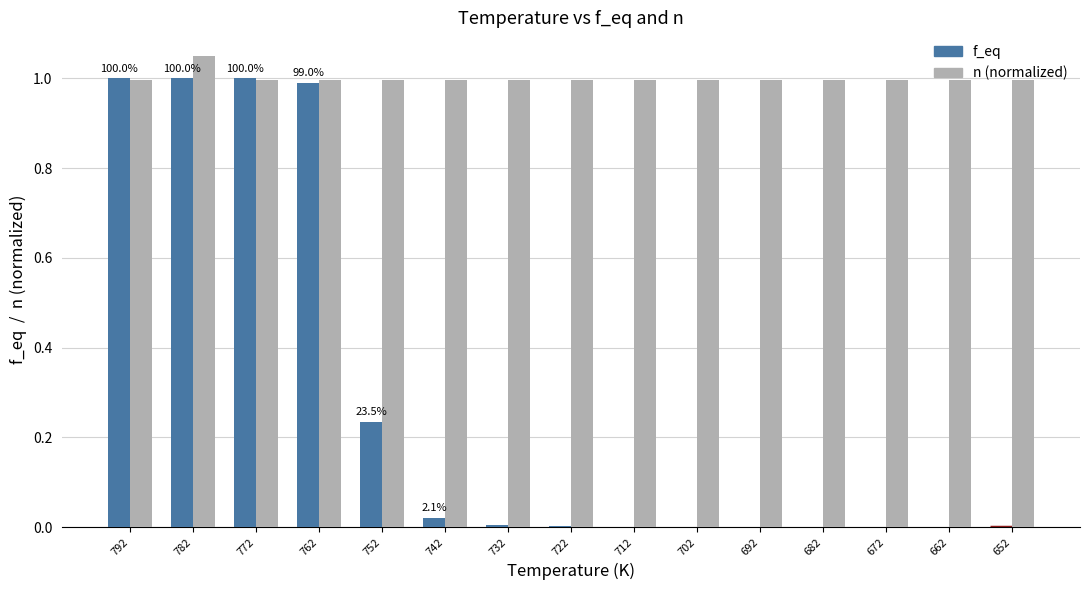

What is the sum of all n (normalized) values?

15.0